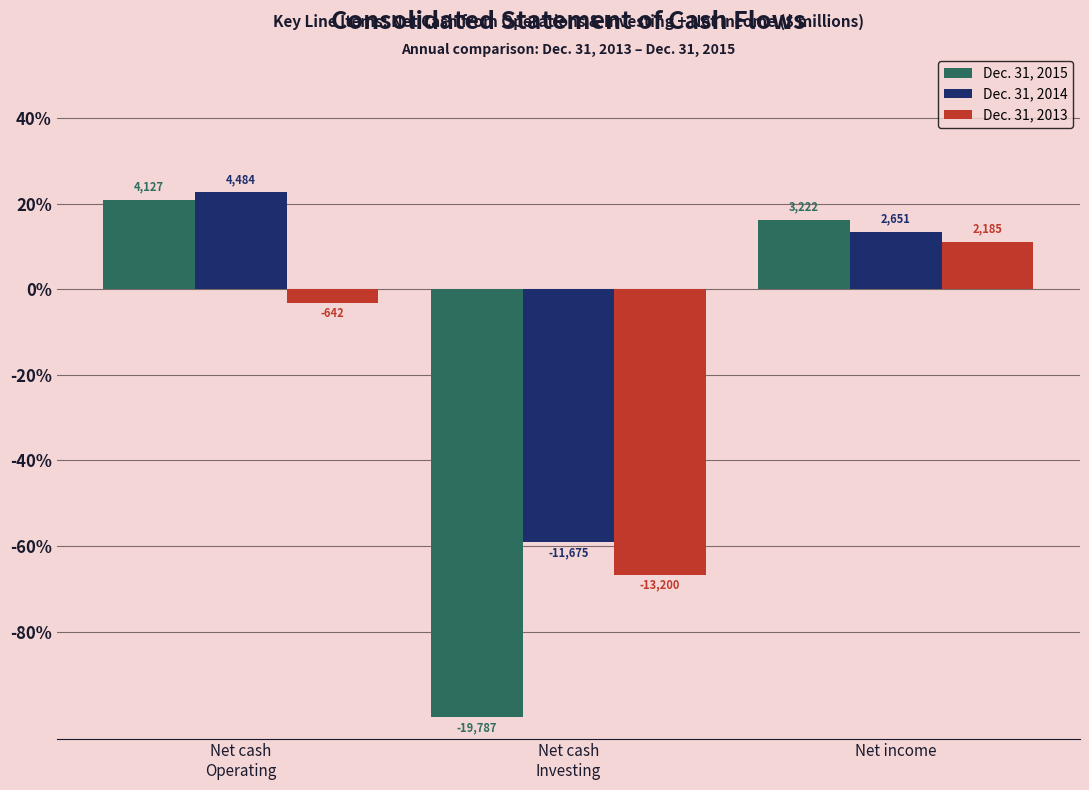

What are all the series names shown in the legend?

Dec. 31, 2015, Dec. 31, 2014, Dec. 31, 2013